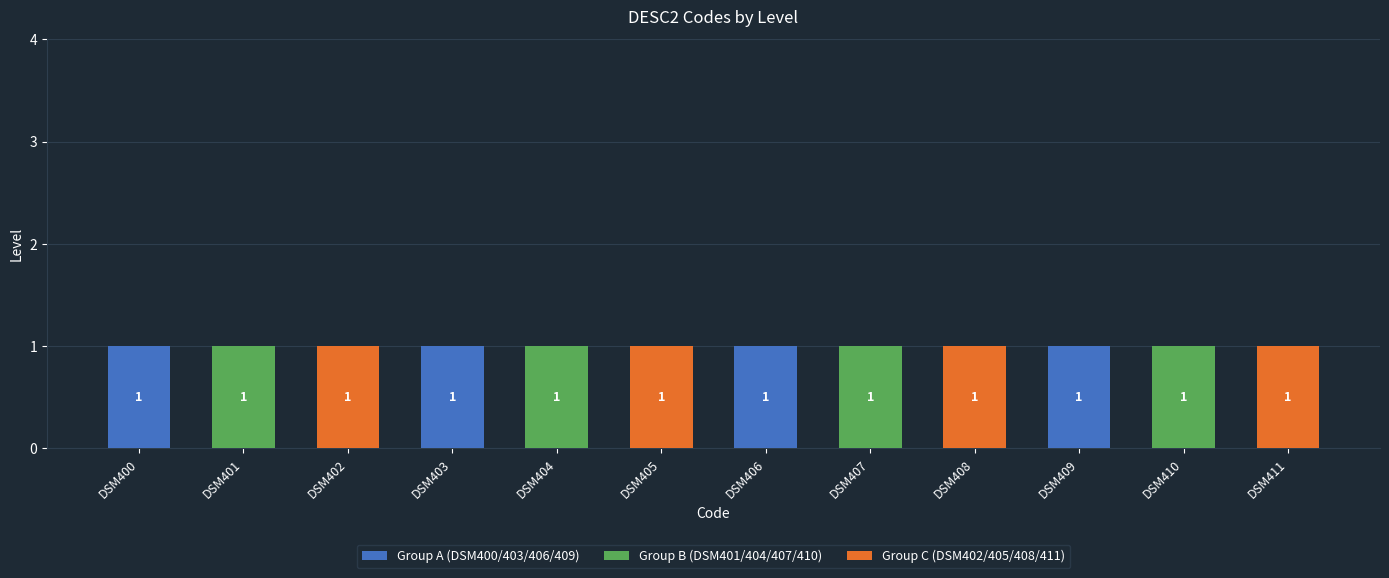

True or false: Group A (DSM400/403/406/409) has a value of -1 at DSM411.

False